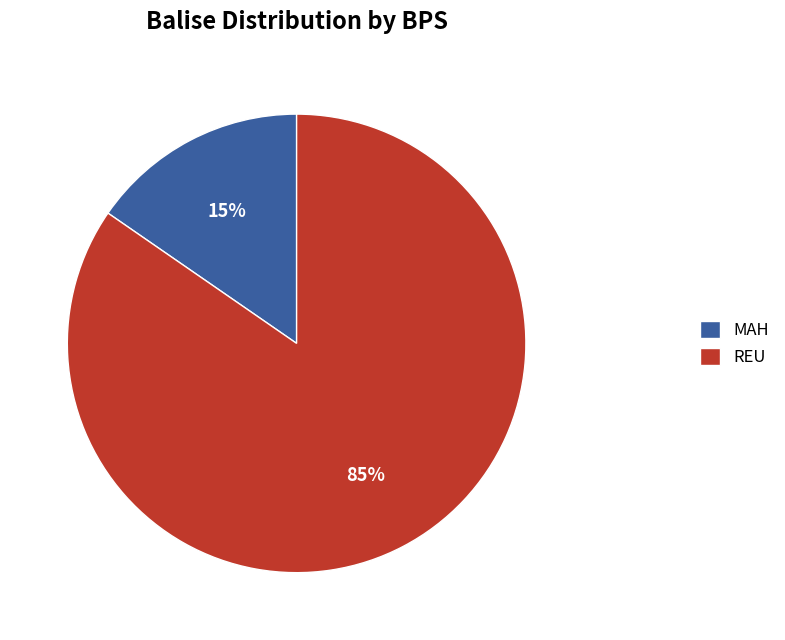

Which slice is the smallest?

MAH